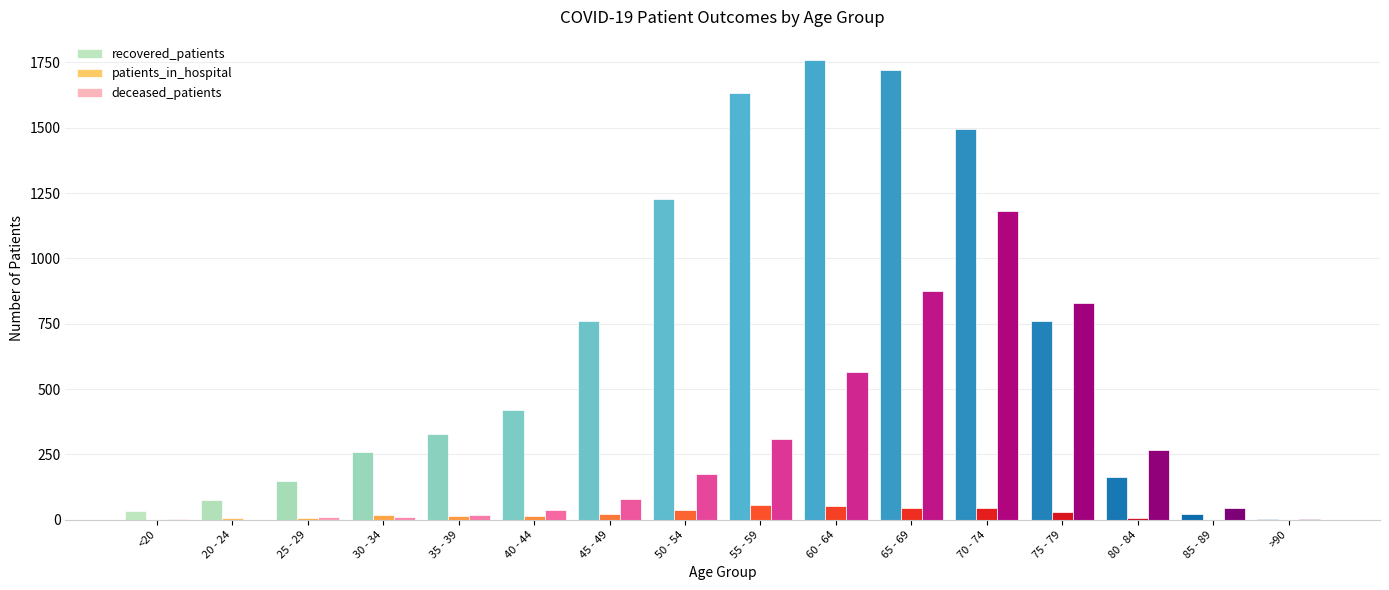

How many groups of bars are there?

16